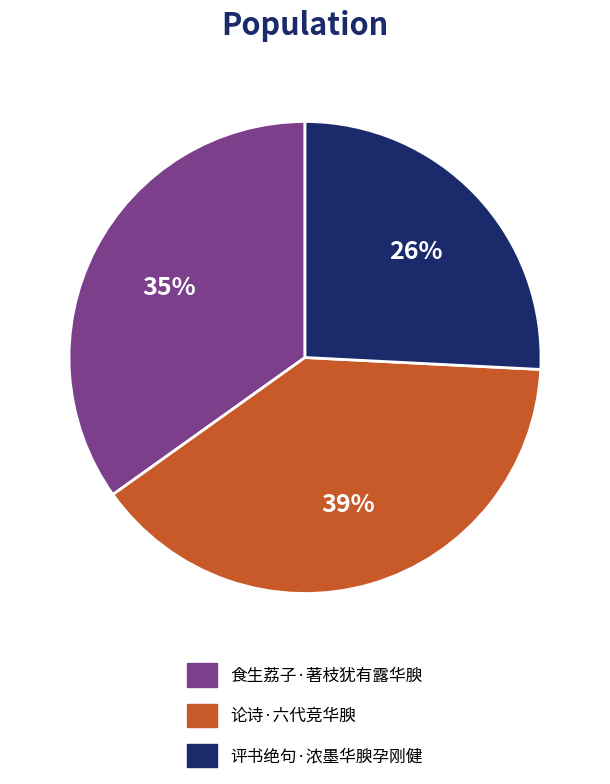

What percentage is the 论诗·六代竞华腴 slice, to the nearest percent?

39%